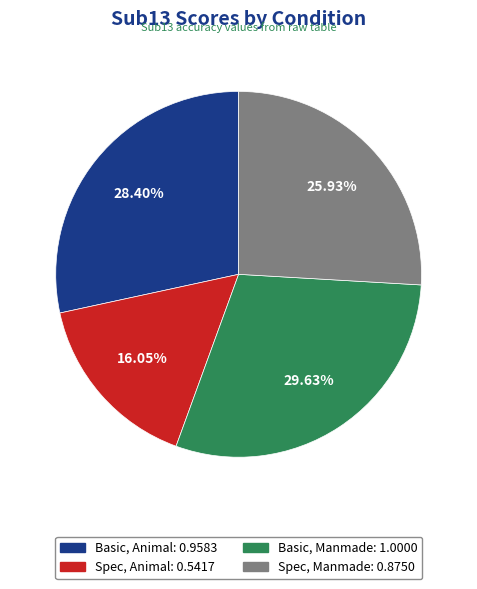

The Basic, Animal slice represents 43% of the pie. True or false?

False